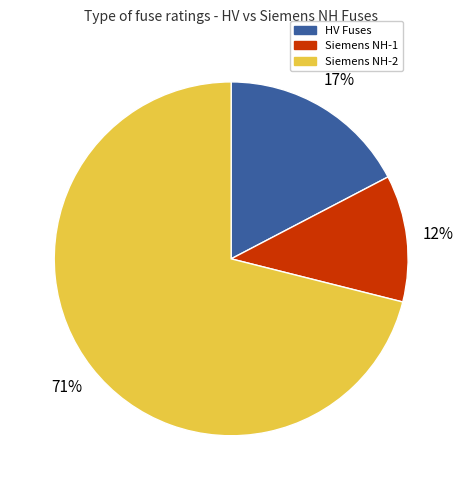

To the nearest percent, what is the difference between the largest and smallest slice percentages?

59%